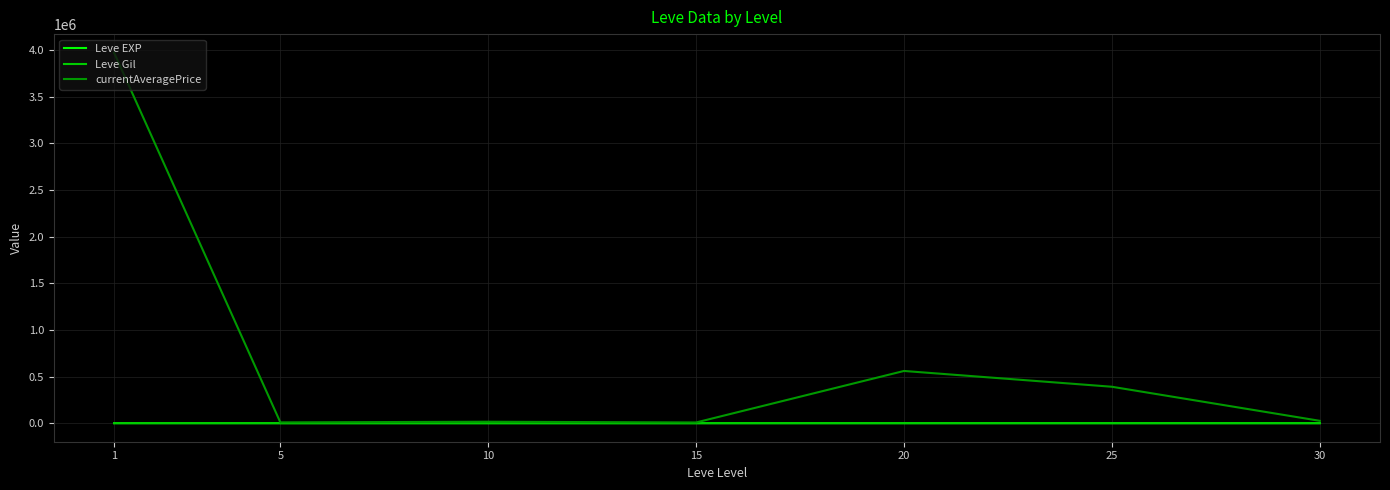

What is the highest value of the currentAveragePrice series?

3970509.2